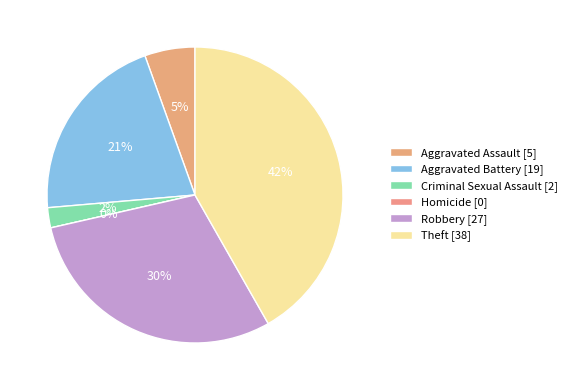

To the nearest percent, what is the combined percentage of Robbery and Homicide?

30%